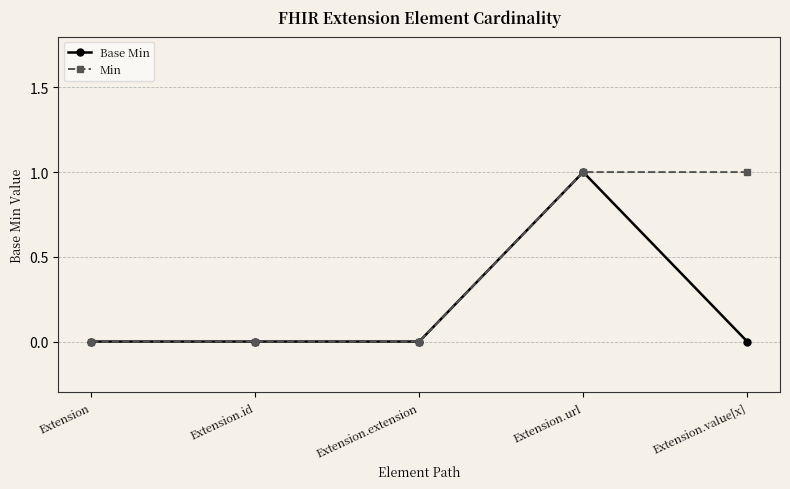

How many categories are shown in the chart?

5